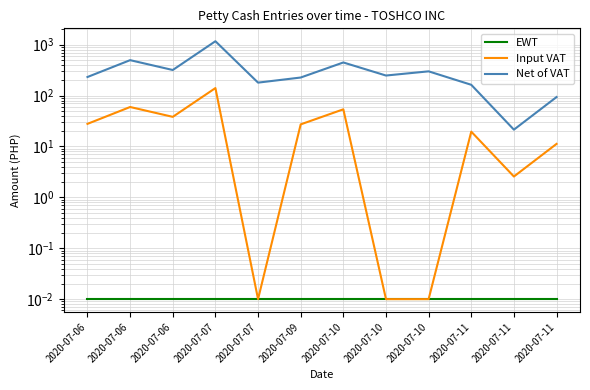

True or false: EWT and Net of VAT intersect in this chart.

False